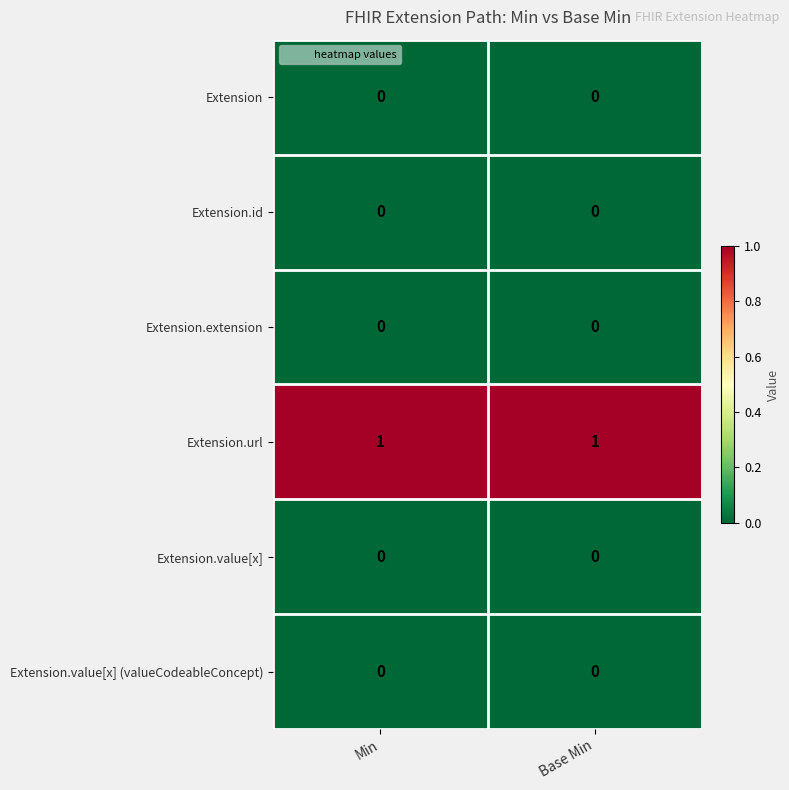

The value of Extension.value[x] (valueCodeableConcept) at Min is 0. True or false?

True